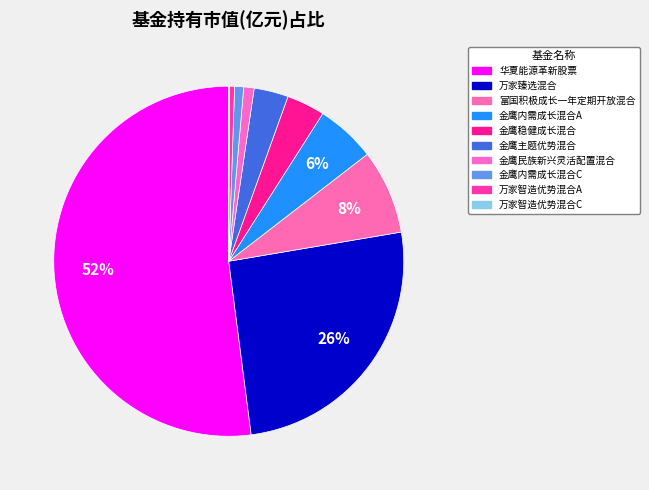

Is it true that 金鹰稳健成长混合 is 18% of the pie?

False